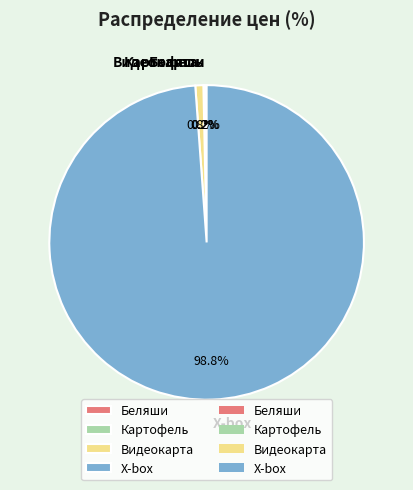

Which category accounts for the majority?

X-box